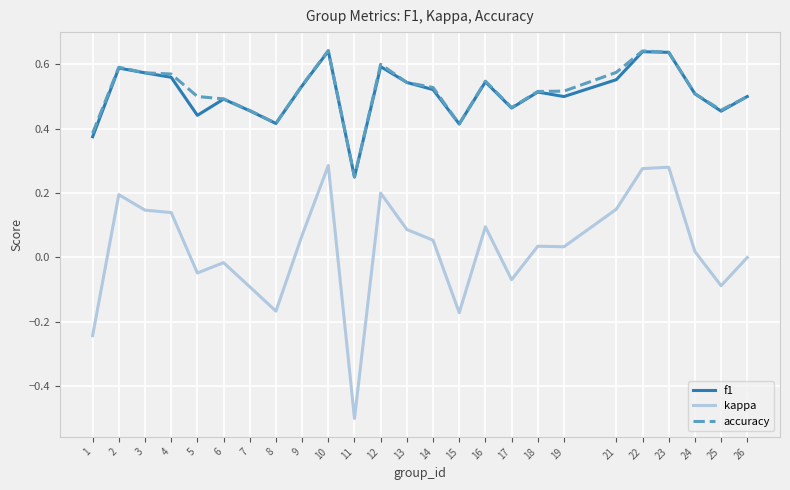

True or false: f1 has a value of 0.9 at 9.

False